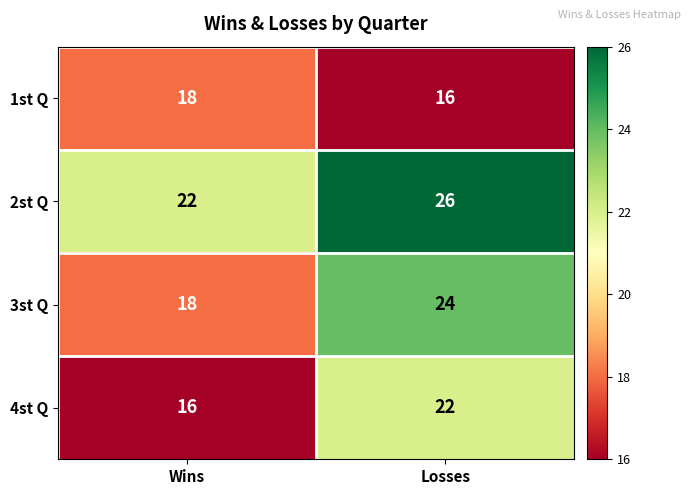

At Losses, list the series in order from smallest to largest.

1st Q, 4st Q, 3st Q, 2st Q